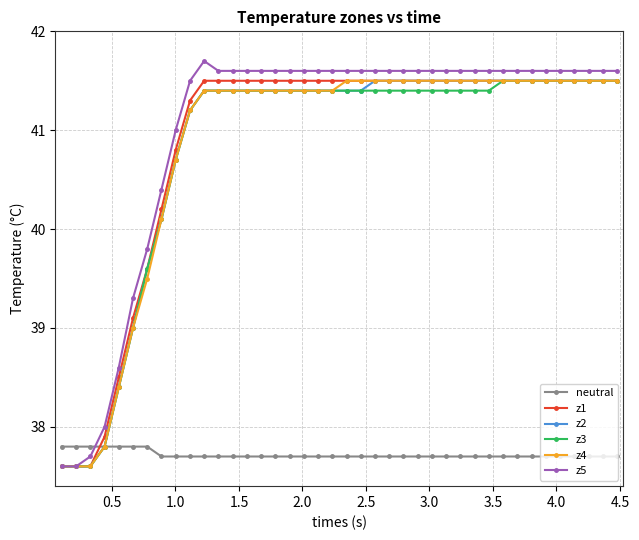

What is the greatest value displayed?

41.7